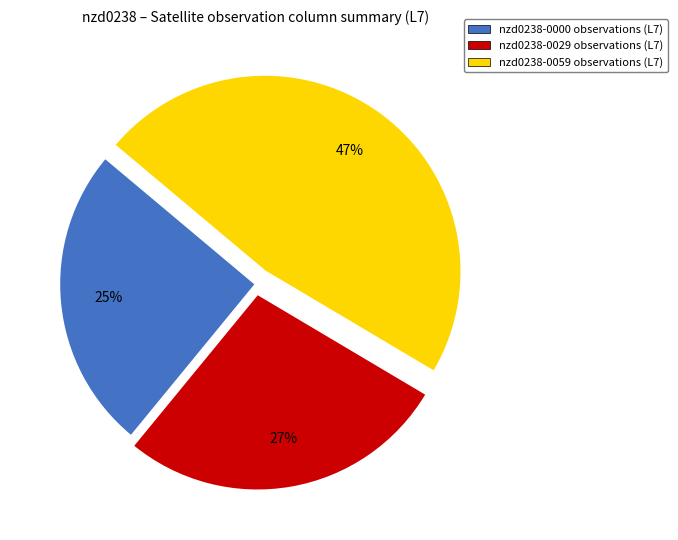

To the nearest percent, what is the difference between the largest and smallest slice percentages?

22%